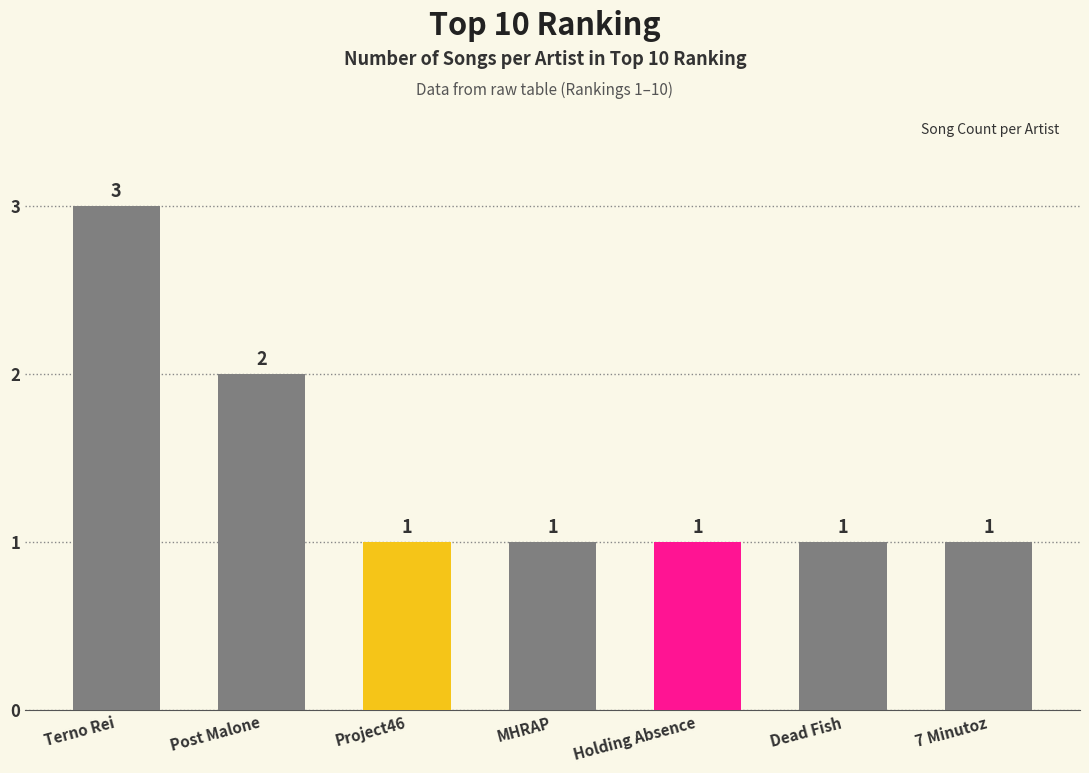

Between Project46 and Post Malone, which is larger?

Post Malone